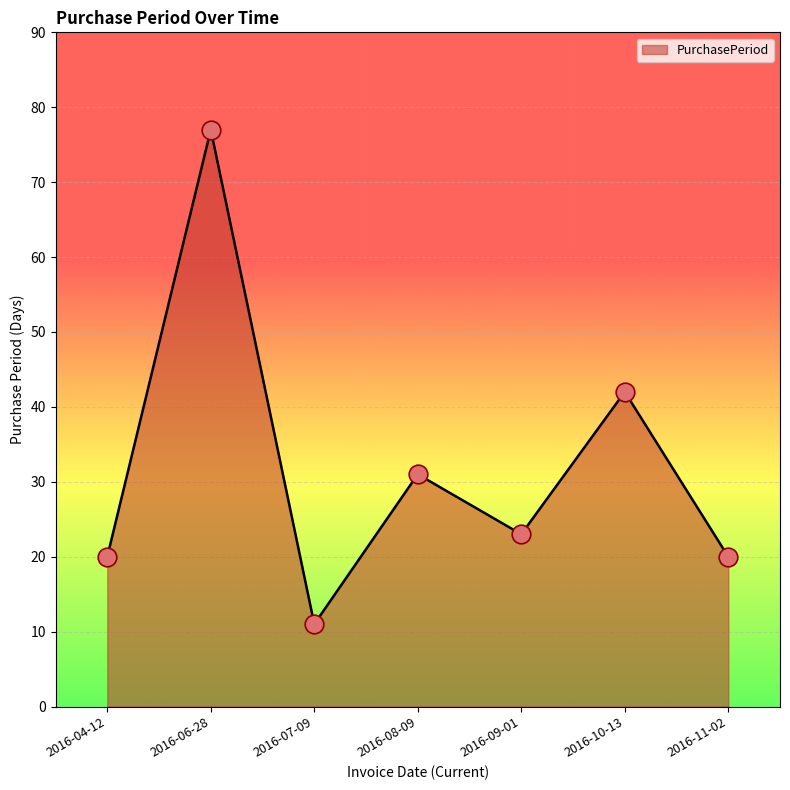

Approximately how many times larger is the value at 2016-06-28 compared to 2016-08-09?

2.5